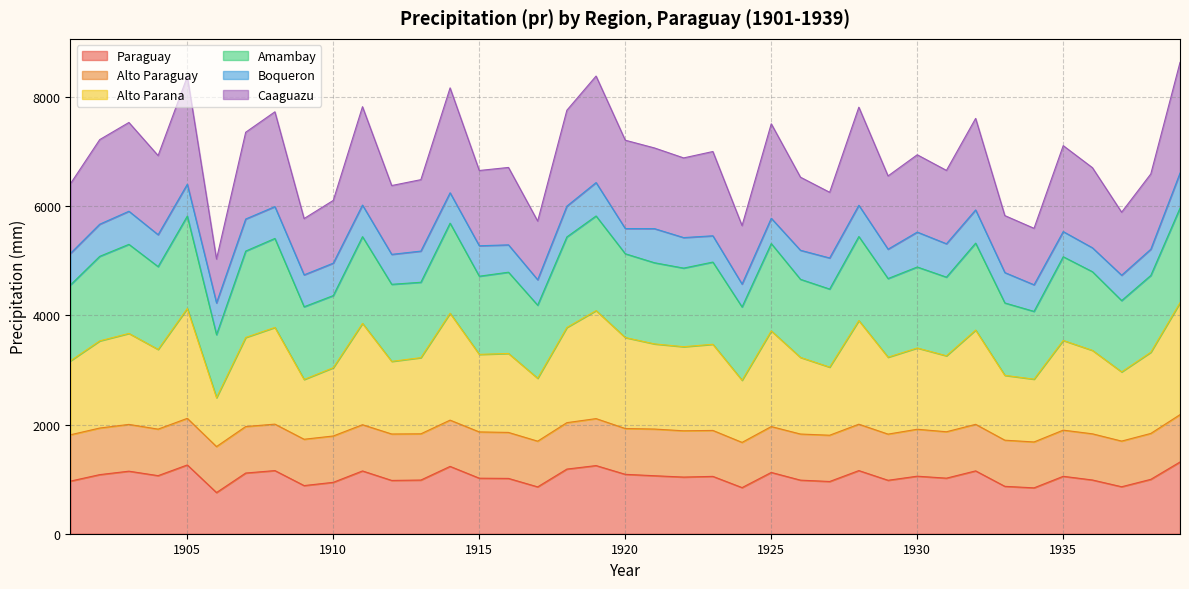

Where does the Paraguay series first go above 1038?

1902